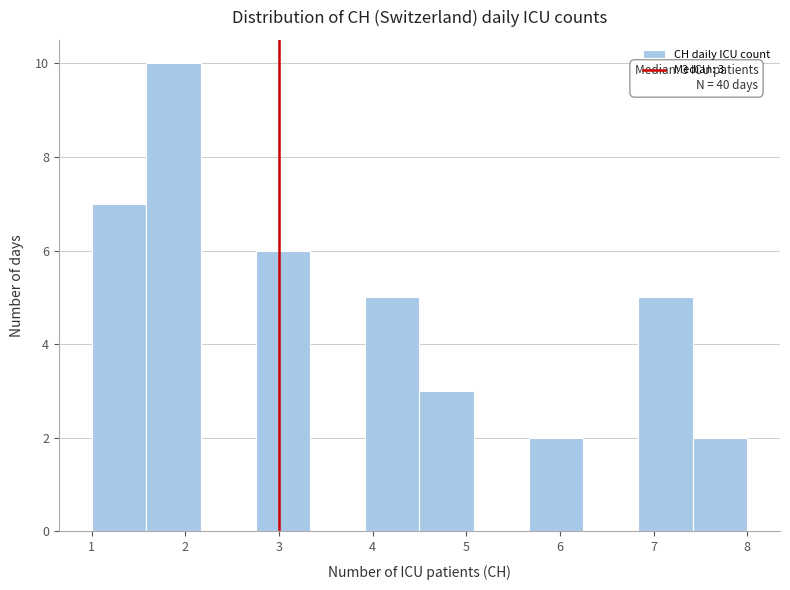

Which range on the x-axis has the tallest bar?

1.6 to 2.2